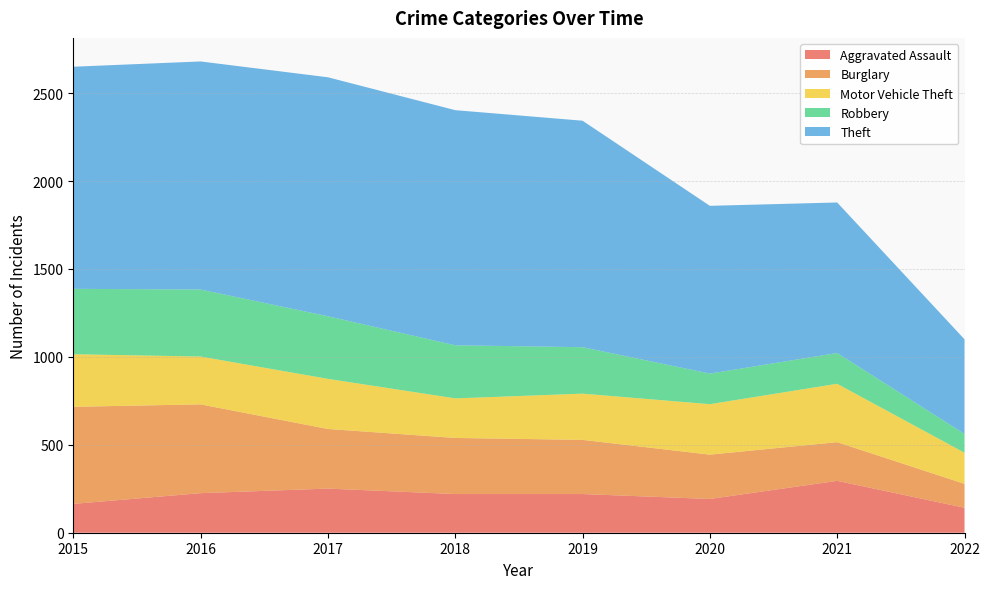

Reading left to right, what are all the values shown in this chart?

Aggravated Assault: 164	225	251	220	220	192	295	142
Burglary: 552	505	339	319	308	252	220	136
Motor Vehicle Theft: 299	272	285	225	263	287	332	177
Robbery: 372	381	356	302	264	174	175	107
Theft: 1263	1297	1359	1337	1288	954	856	538